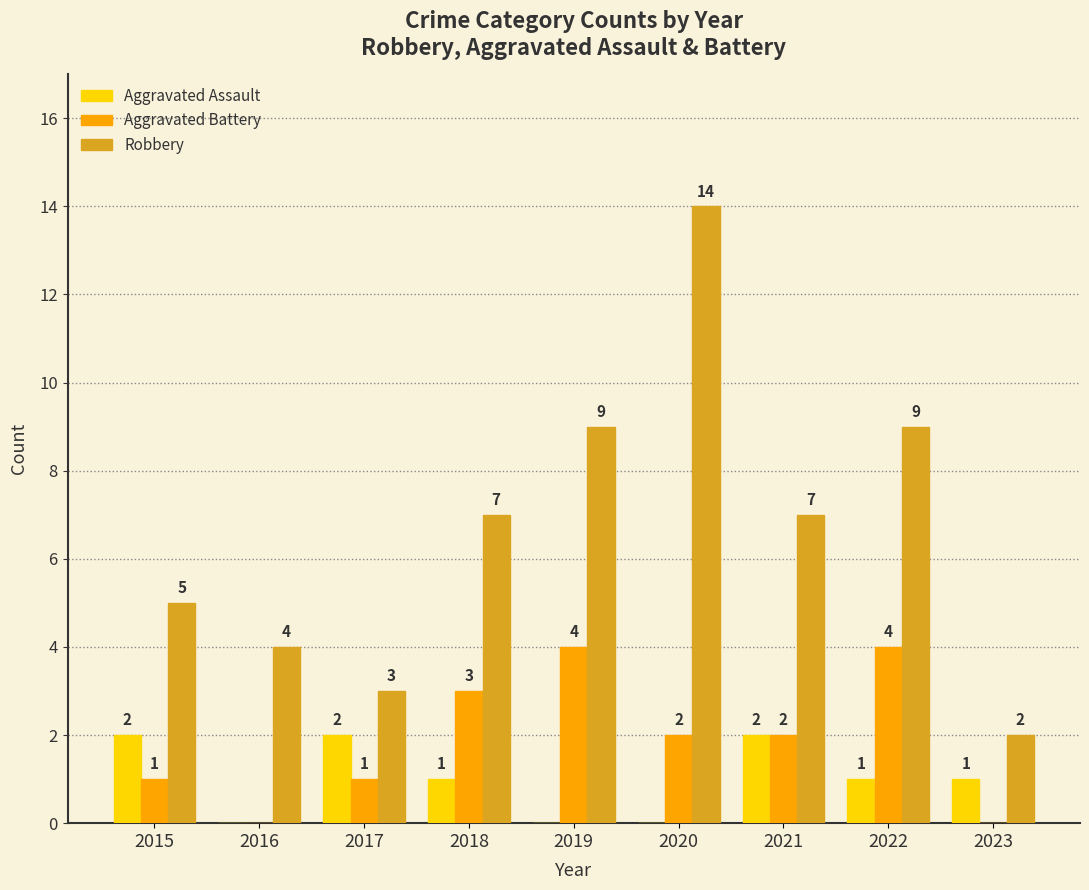

Does the chart contain stacked bars?

No